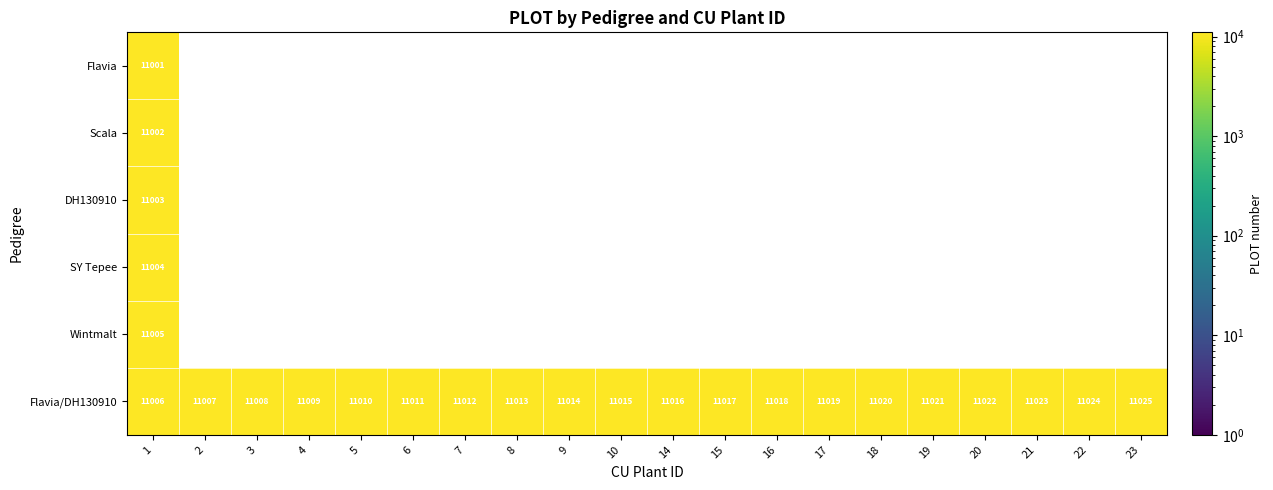

Reading left to right, transcribe all the data shown in this chart.

row_0: 11001	0	0	0	0	0	0	0	0	0	0	0	0	0	0	0	0	0	0	0
row_1: 11002	0	0	0	0	0	0	0	0	0	0	0	0	0	0	0	0	0	0	0
row_2: 11003	0	0	0	0	0	0	0	0	0	0	0	0	0	0	0	0	0	0	0
row_3: 11004	0	0	0	0	0	0	0	0	0	0	0	0	0	0	0	0	0	0	0
row_4: 11005	0	0	0	0	0	0	0	0	0	0	0	0	0	0	0	0	0	0	0
row_5: 11006	11007	11008	11009	11010	11011	11012	11013	11014	11015	11016	11017	11018	11019	11020	11021	11022	11023	11024	11025